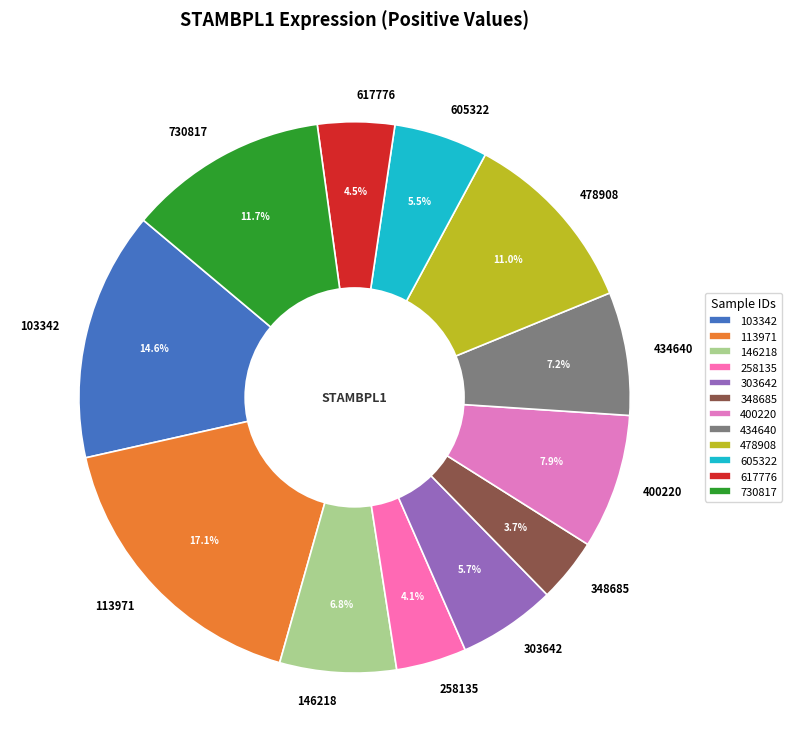

The 730817 slice represents 17% of the pie. True or false?

False